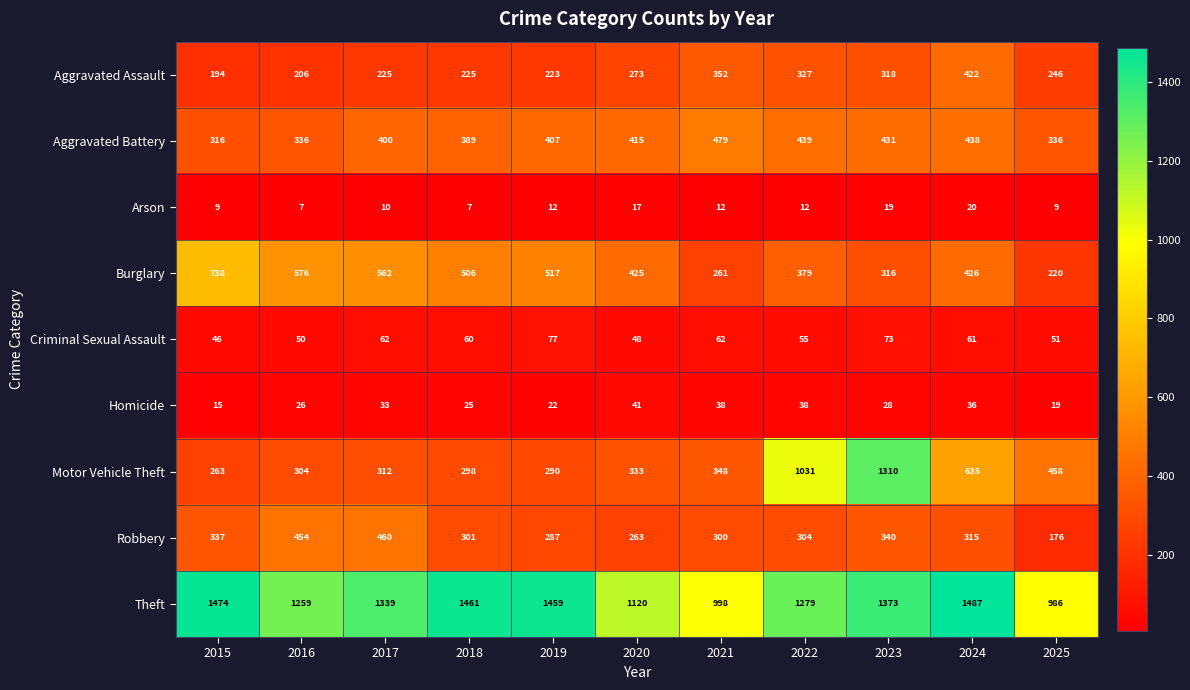

What is the maximum value shown in the chart?

1487